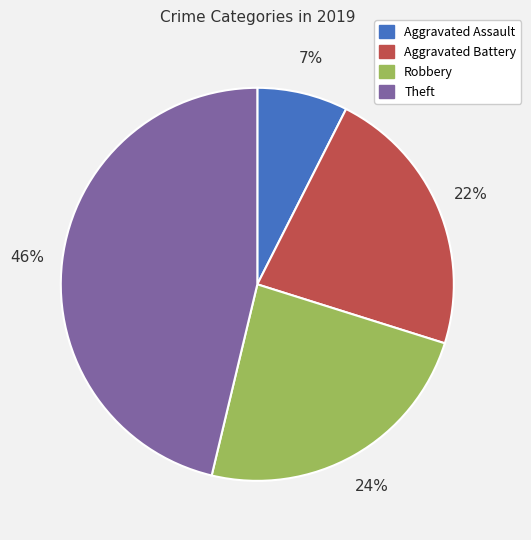

How many slices are in this pie chart?

4